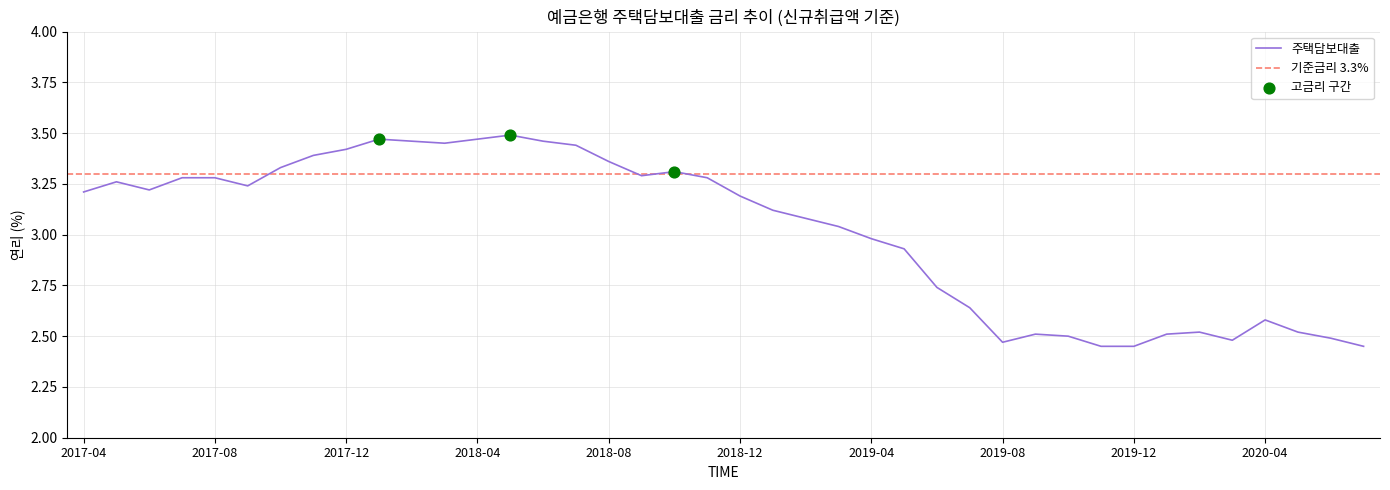

Approximately how many times larger is the value at 201801 compared to 202003?

1.4